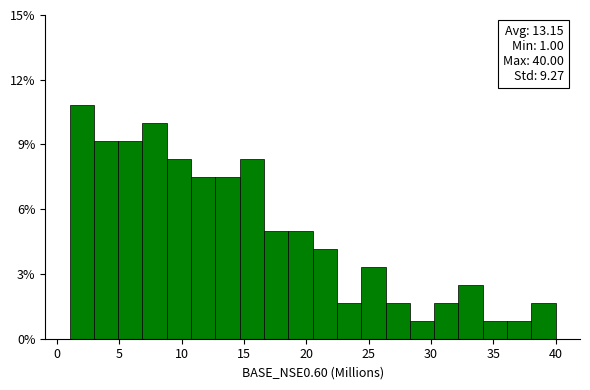

Around what value on the x-axis is the tallest bar? Give the approximate position of its centre, as read against the axis.

2.0